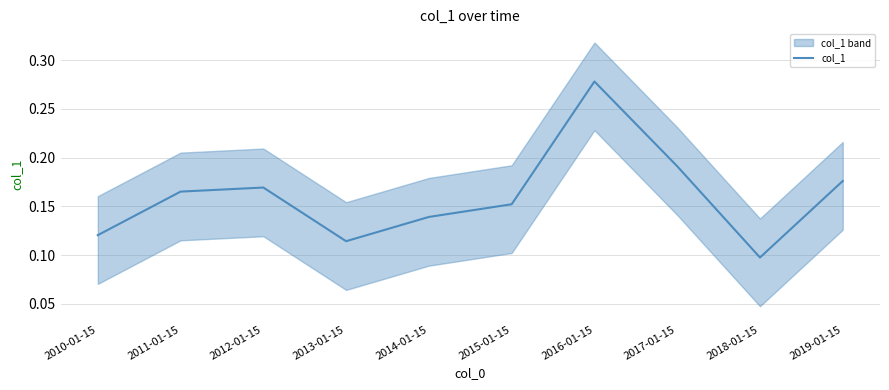

Is this an area chart (filled region under the line)?

No